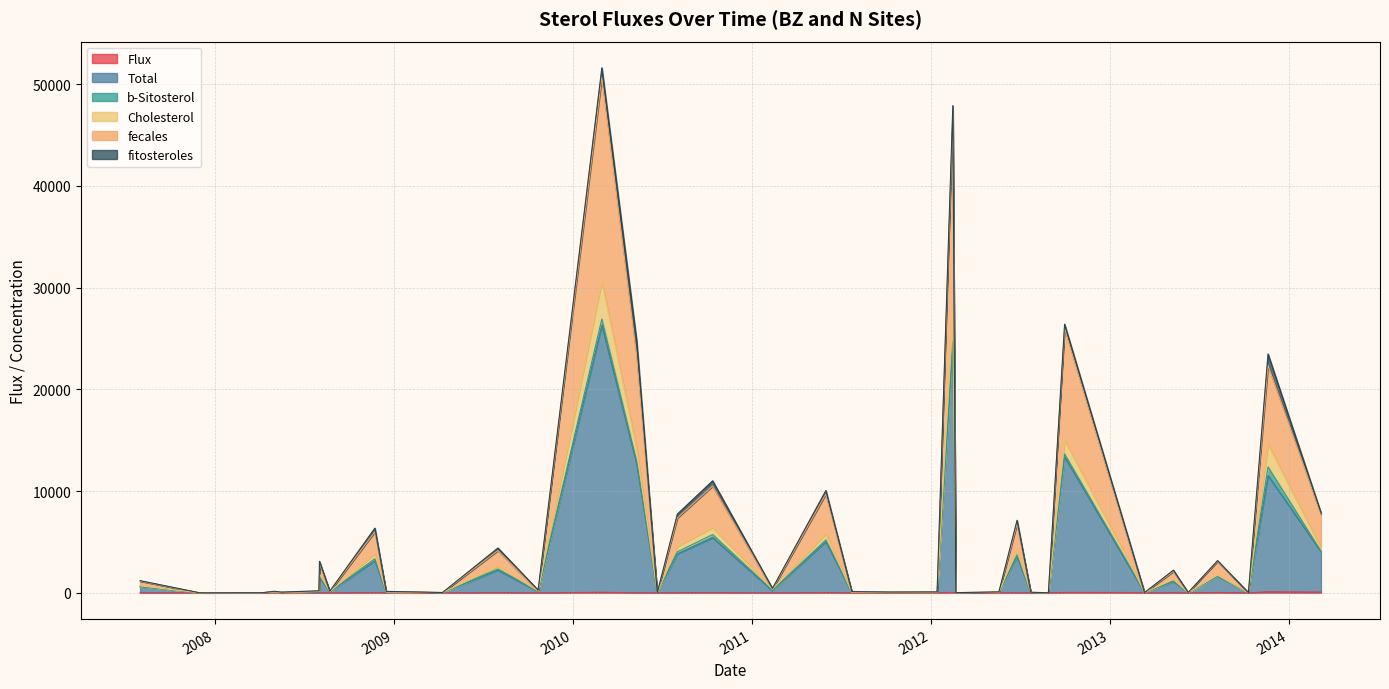

What is the difference between the maximum and minimum values in the Cholesterol series?

3724.5